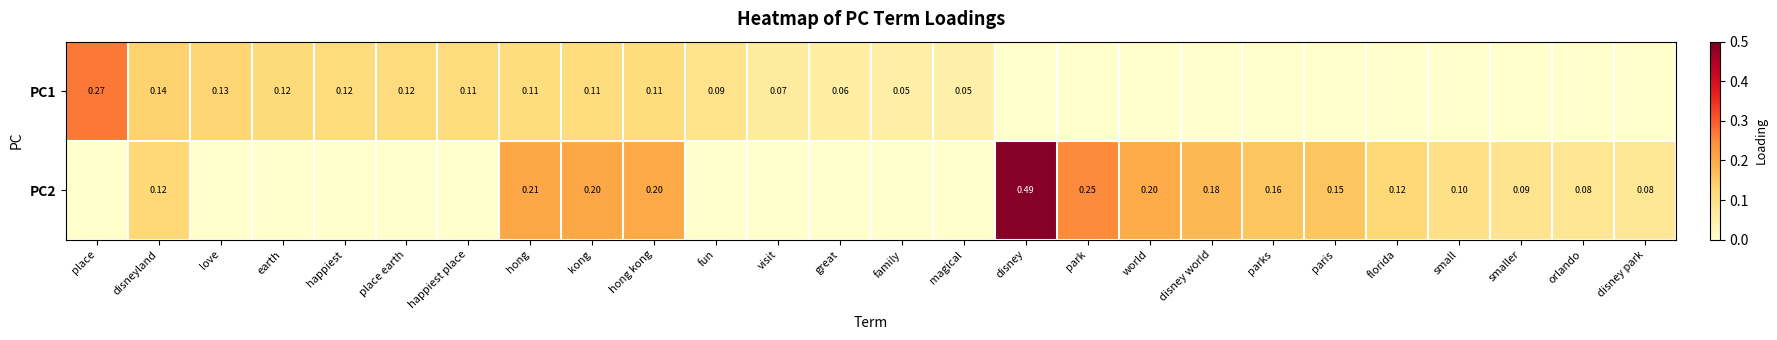

Between magical and small, which is larger?

magical